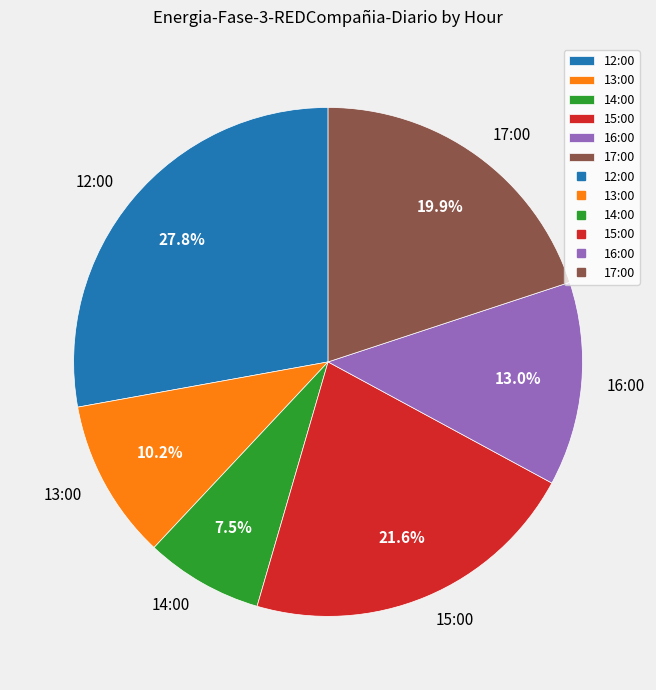

True or false: 14:00 accounts for 1% of the total.

False